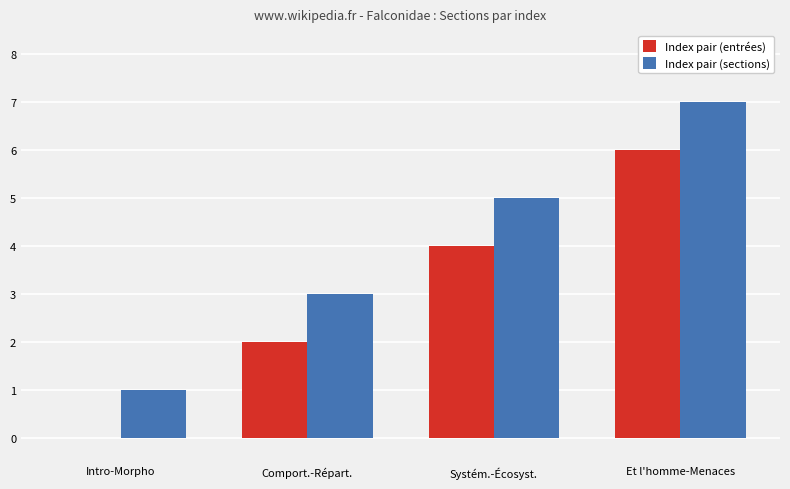

Are the bars grouped side by side (vs. stacked)?

Yes